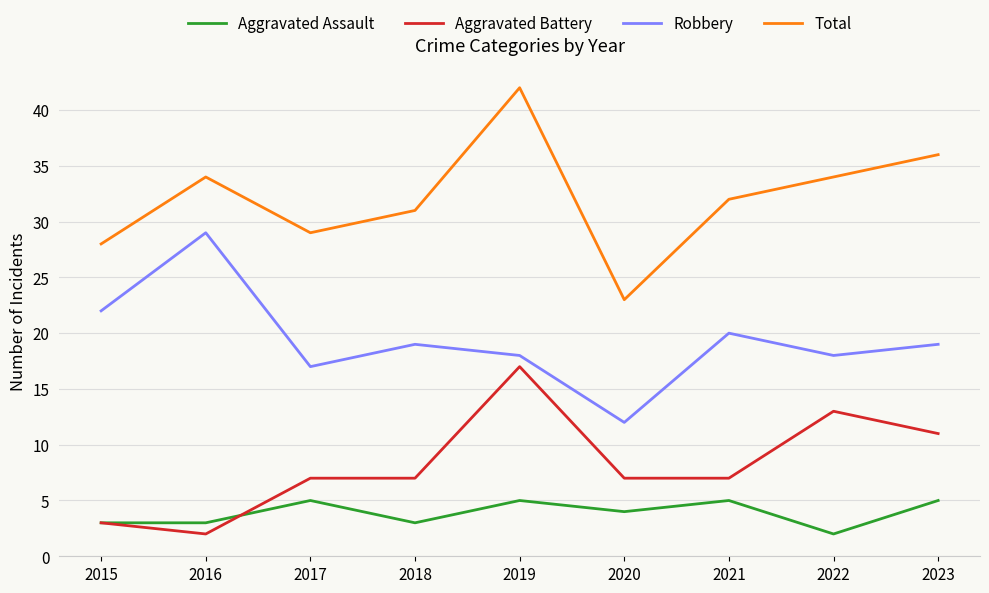

What is the total value across all series at 2020?

46